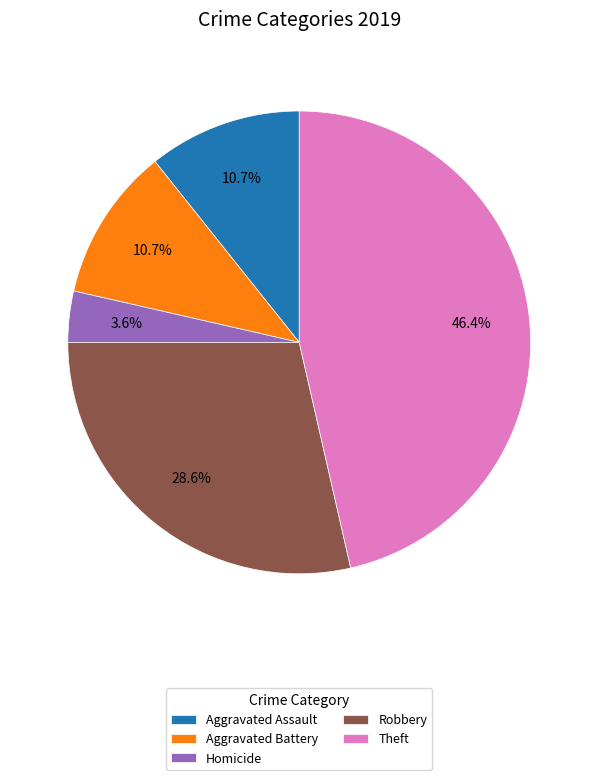

What percentage is the Robbery slice, to the nearest percent?

29%